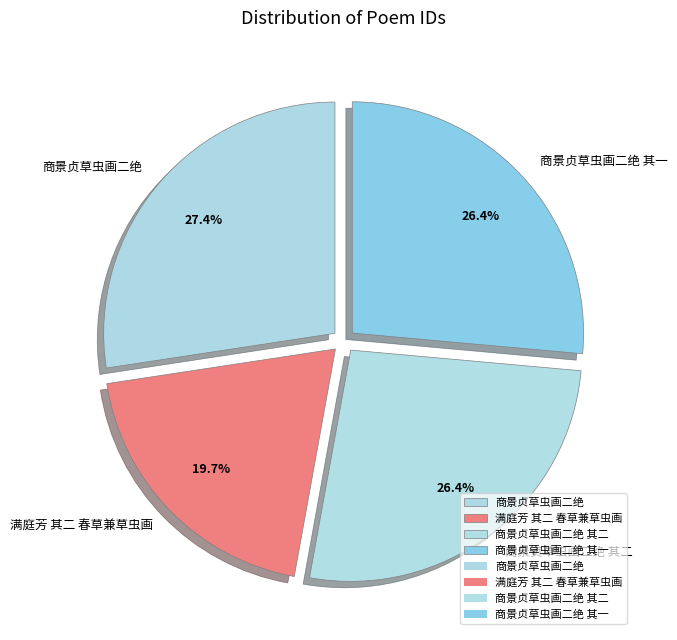

Between 满庭芳 其二 春草兼草虫画 and 商景贞草虫画二绝 其一, which is larger?

商景贞草虫画二绝 其一